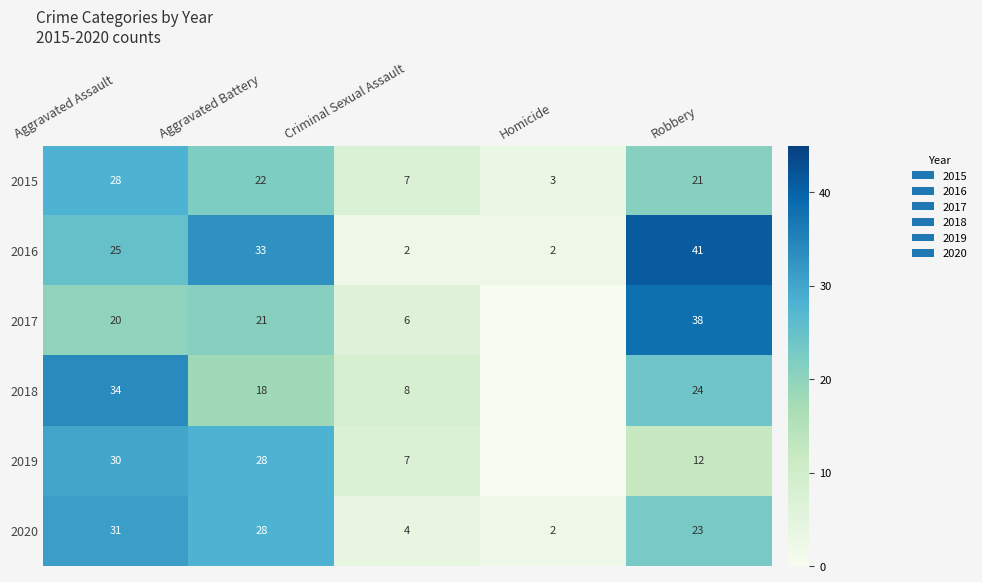

What is the difference between the maximum and second lowest values in the 2020 series?

27